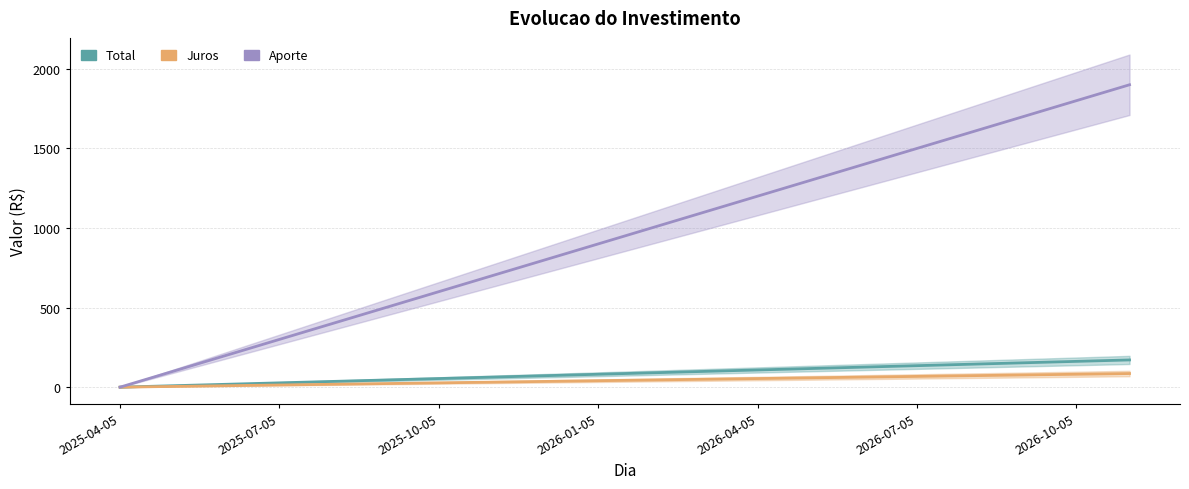

True or false: Juros and Total intersect in this chart.

False